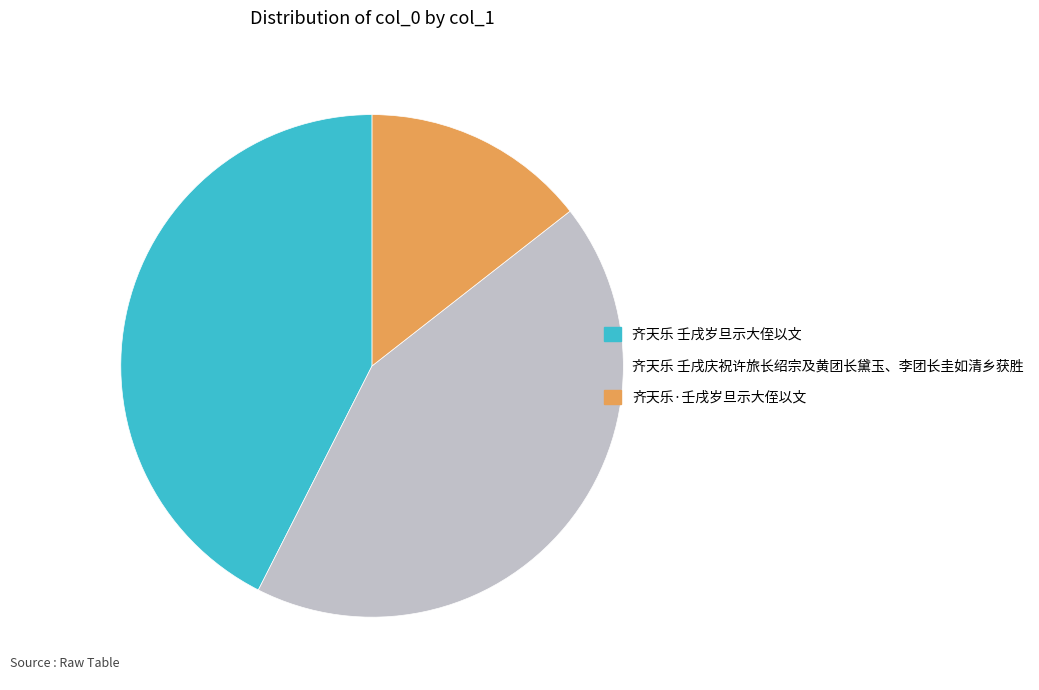

What is the smallest slice in the pie chart?

齐天乐·壬戌岁旦示大侄以文